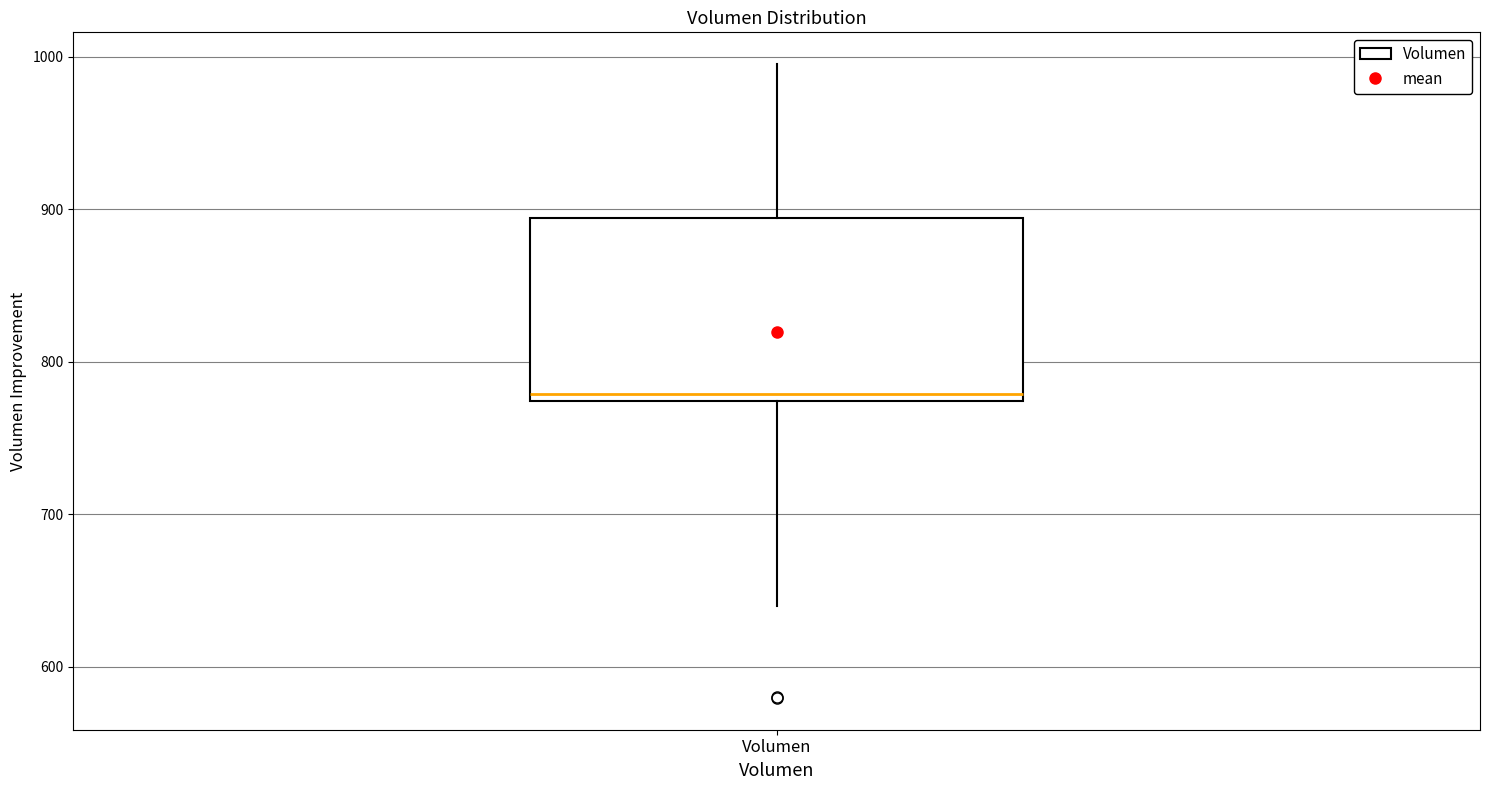

Read this box plot against the y-axis: the position of the median line, the range covered by the box, and the ends of both whiskers. The values are not printed on the chart, so give them approximately, as read against the axis.

median 780, box 770 to 890, whiskers 640 to 1000